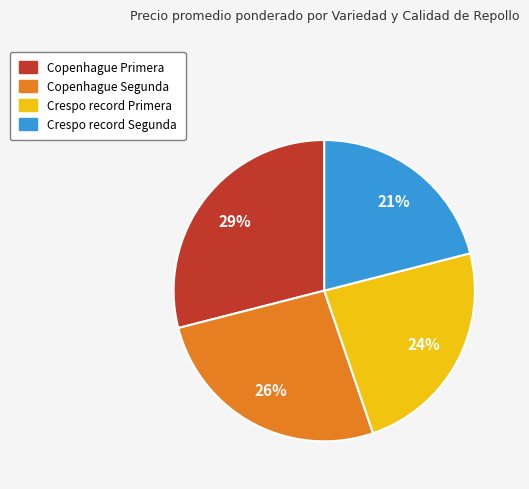

What percentage is the Copenhague Primera slice, to the nearest percent?

29%